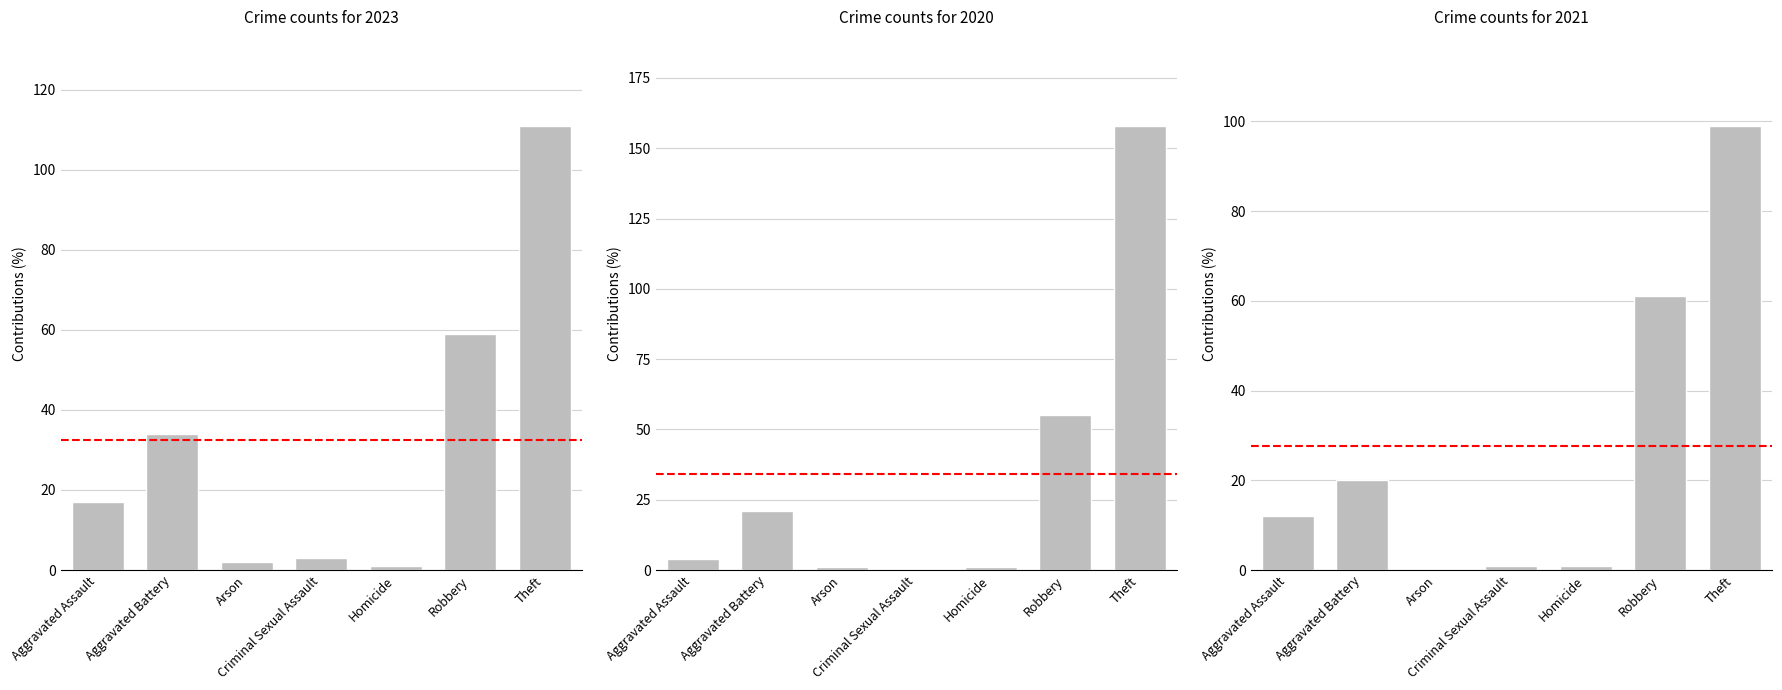

What is the minimum value for 2023?

1